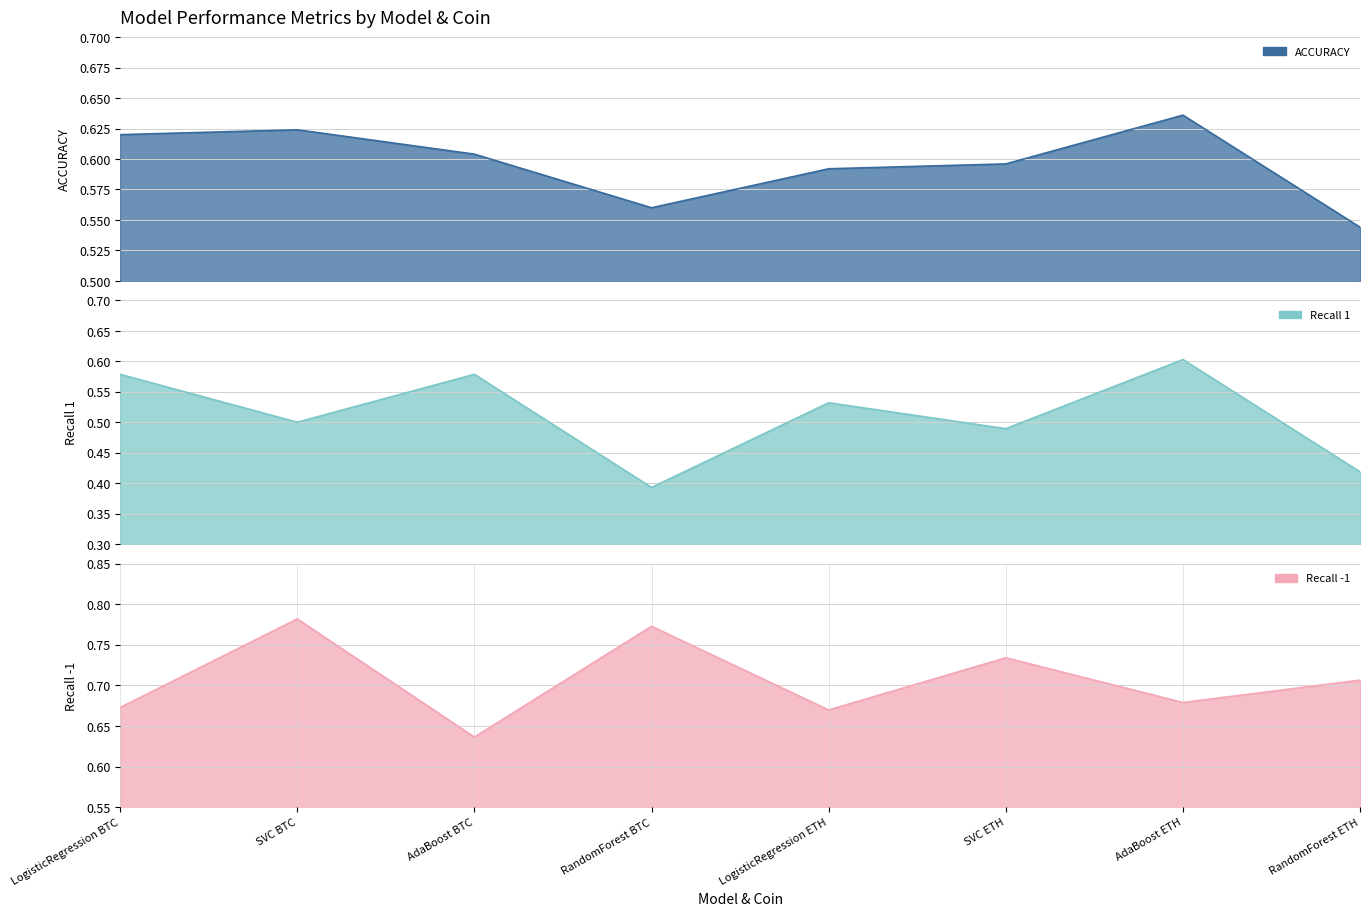

At which label does Recall -1 reach its peak?

SVC BTC